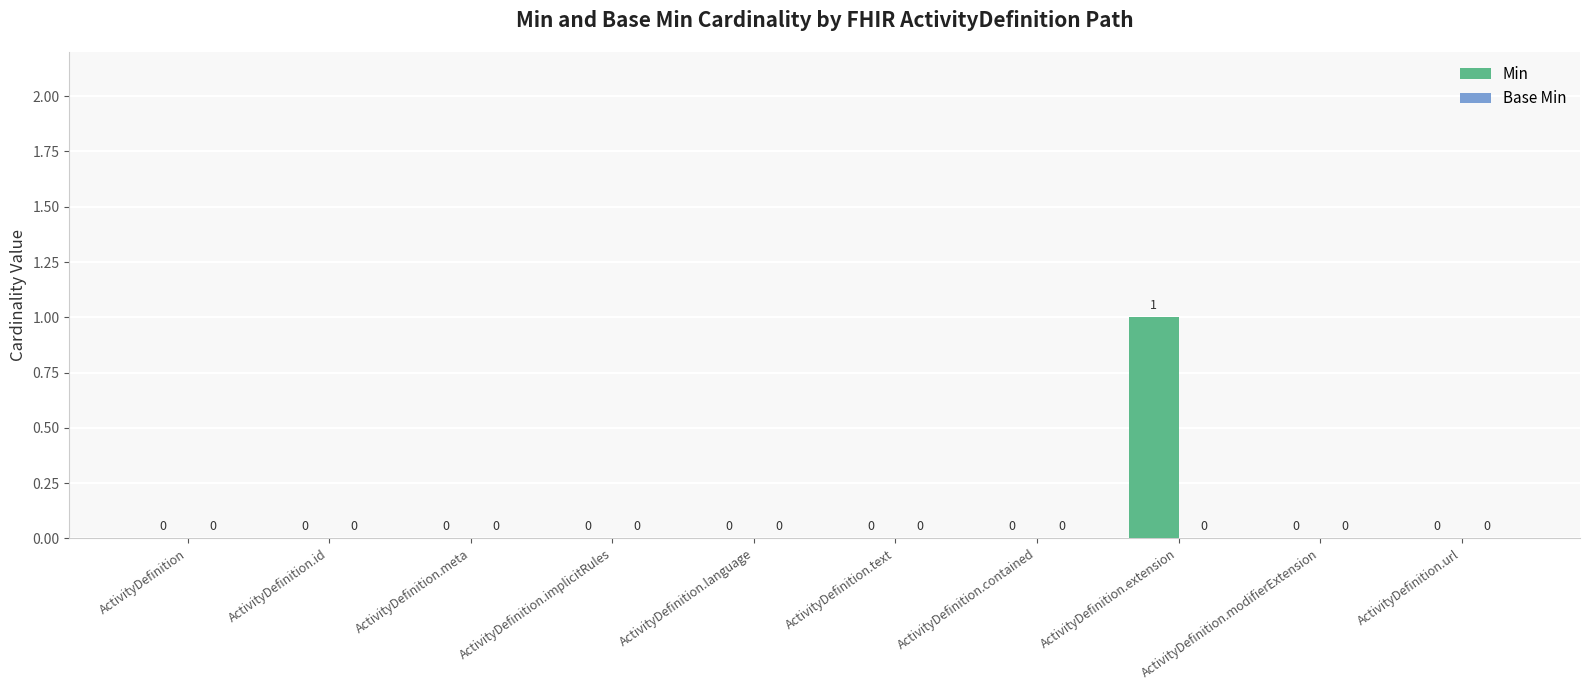

How many values are between 0 and 1?

10